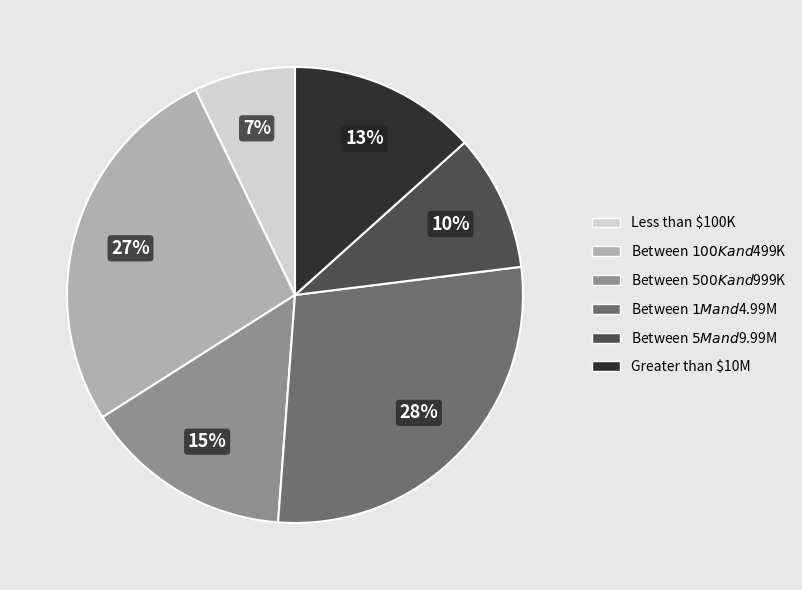

Does any single category account for the majority?

No